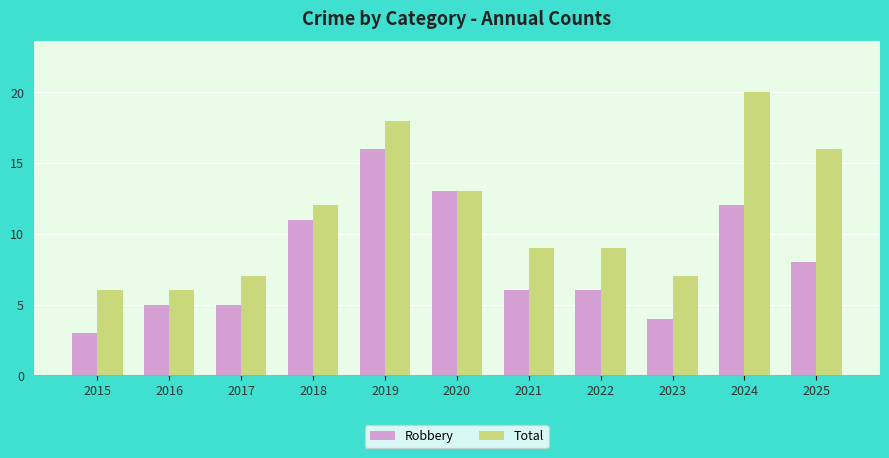

Is the value of Total at 2015 greater than the value of Robbery at 2020?

No